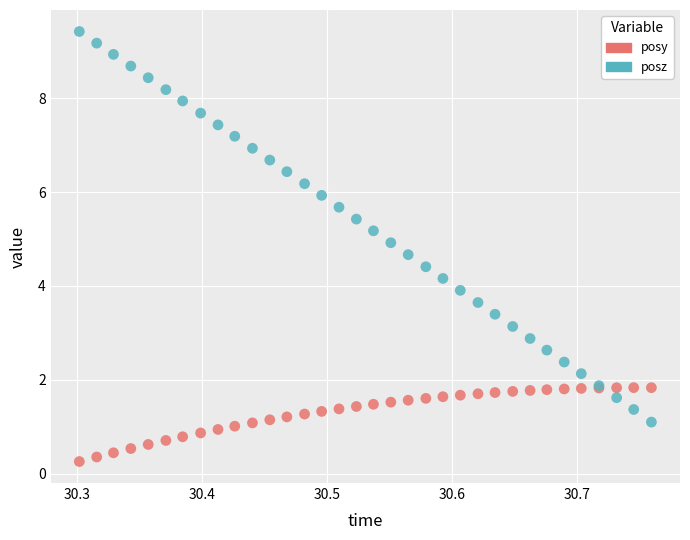

Which series reaches the minimum Y coordinate?

posy